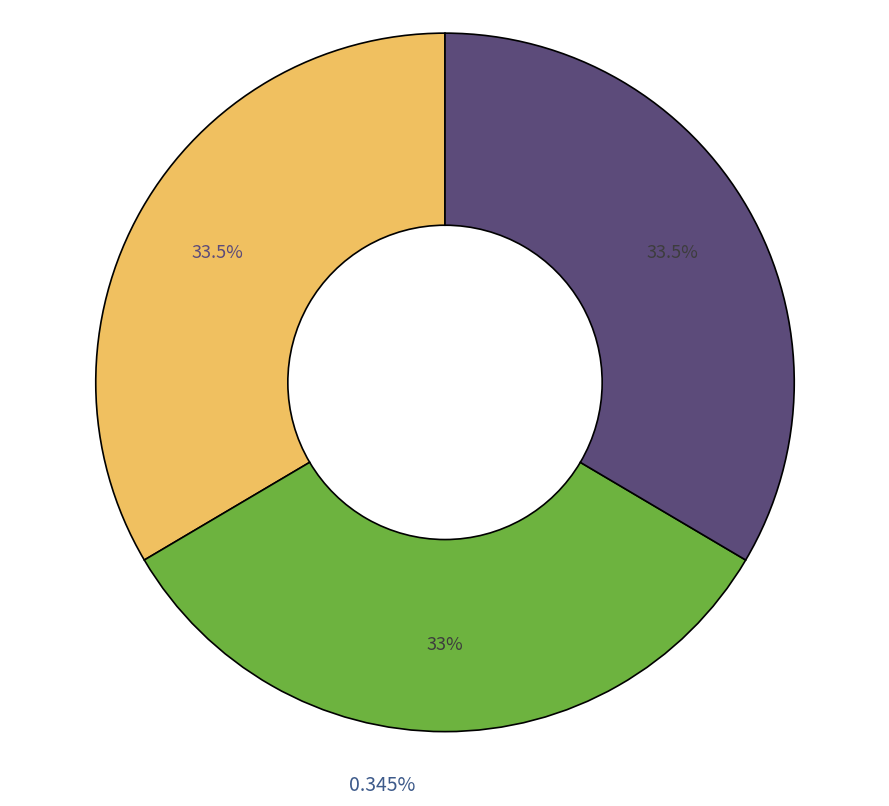

What is the total percentage of 2009-01-01 0:00:00 and +1h (69)?

66.5%